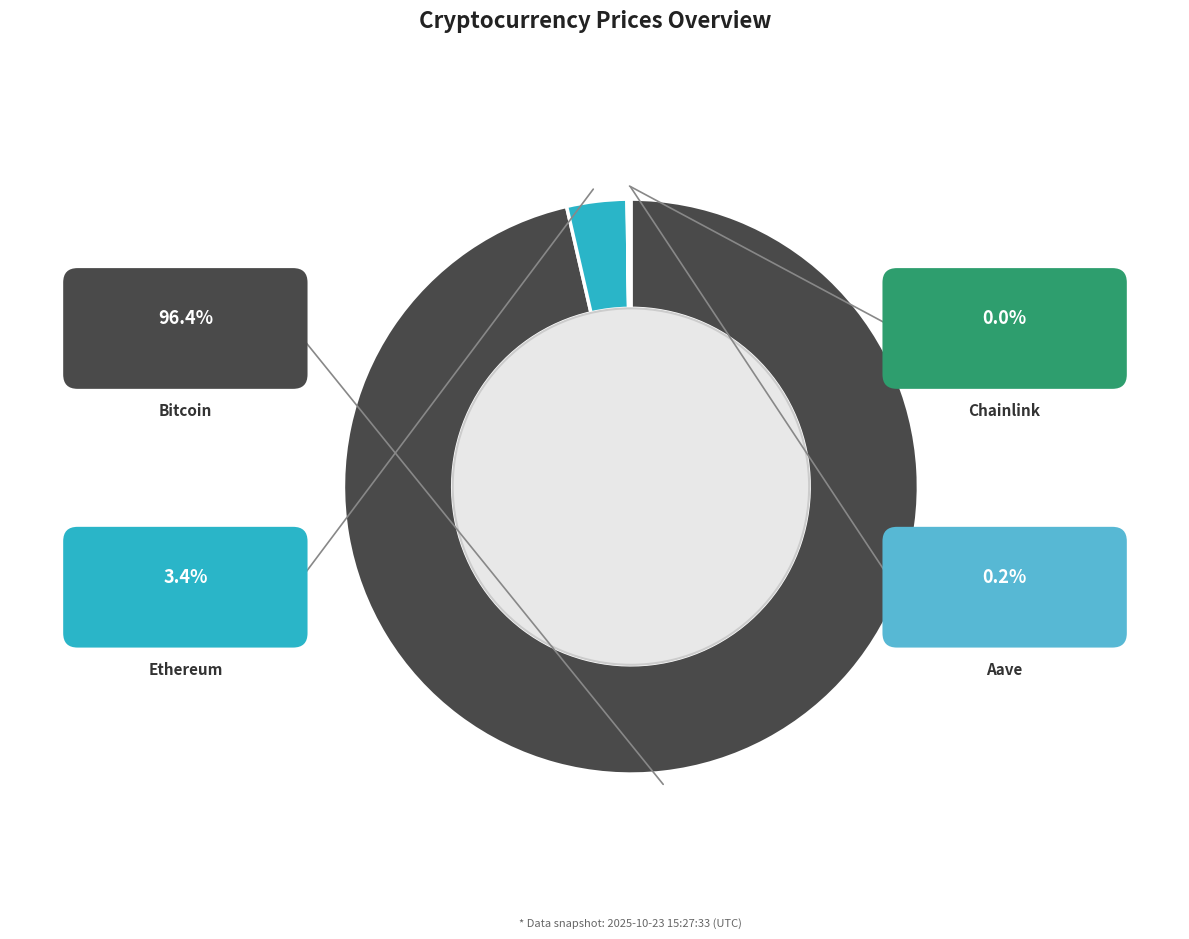

To the nearest percent, what is the combined percentage of Aave and Ethereum?

4%